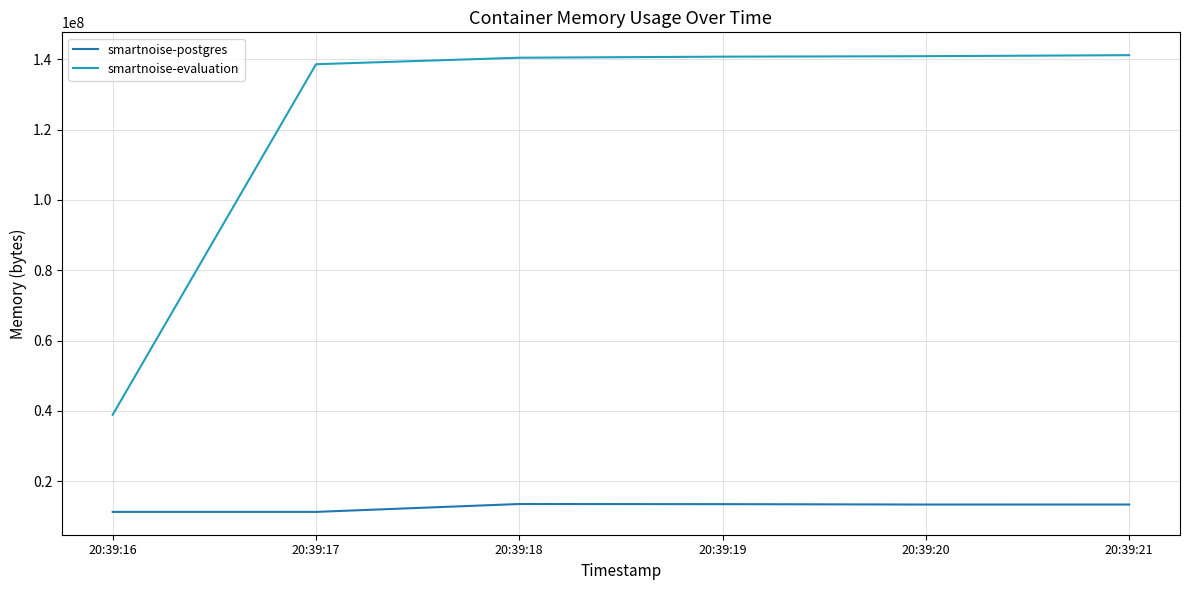

What is the maximum value for smartnoise-evaluation?

141164544